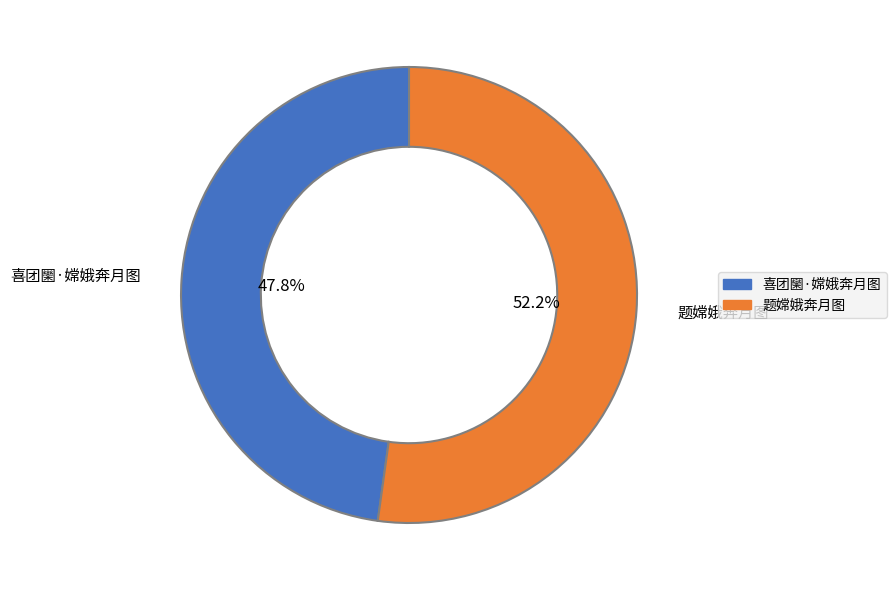

Which category accounts for the majority?

题嫦娥奔月图